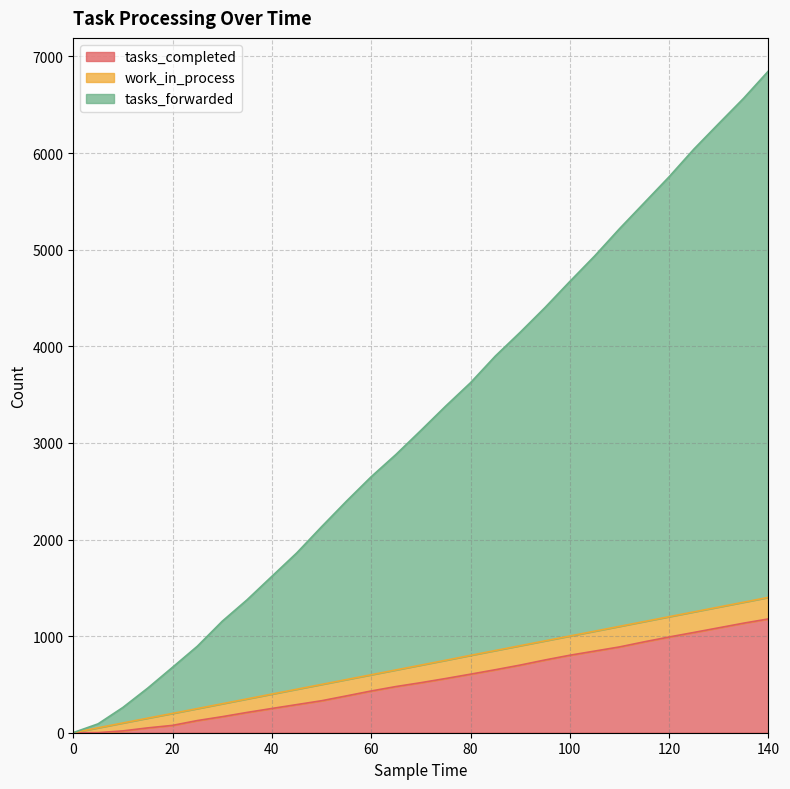

What is the difference between the maximum and minimum values in the tasks_completed series?

1178